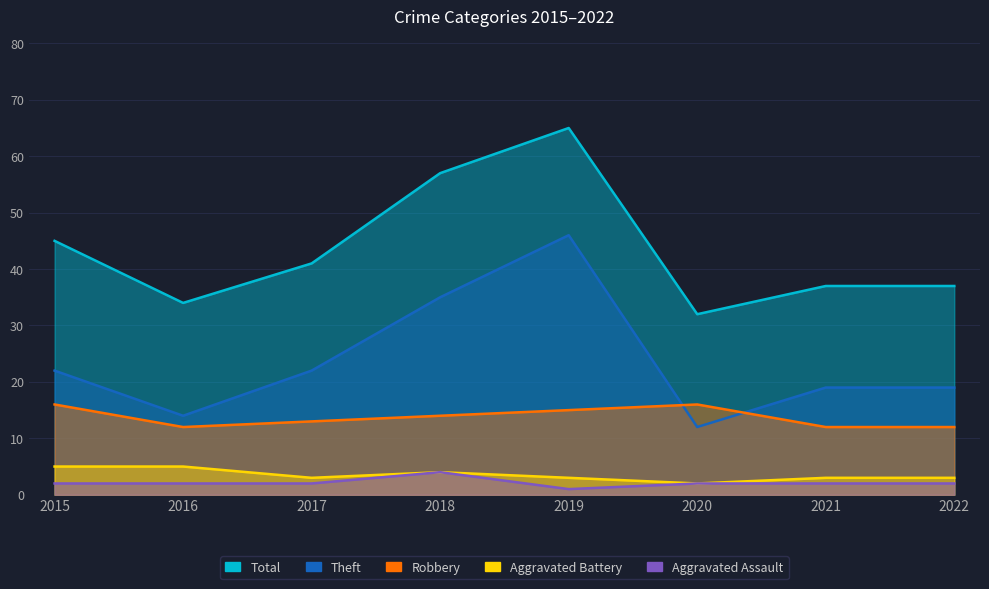

What value does the Aggravated Assault series have at 2022?

2